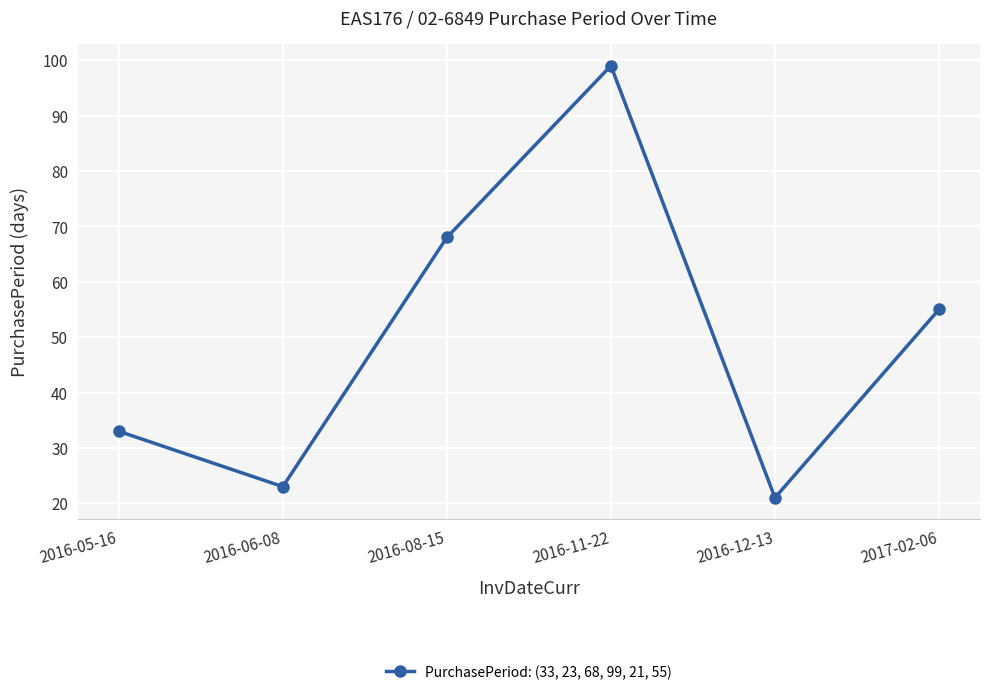

What is the greatest value displayed?

99